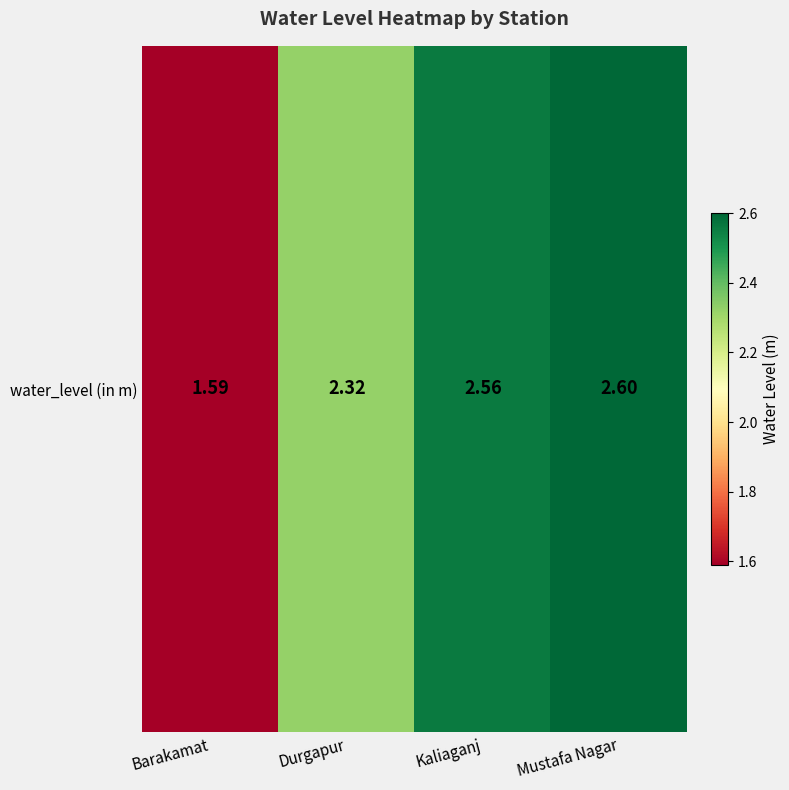

At which label does the data first exceed 2?

Durgapur